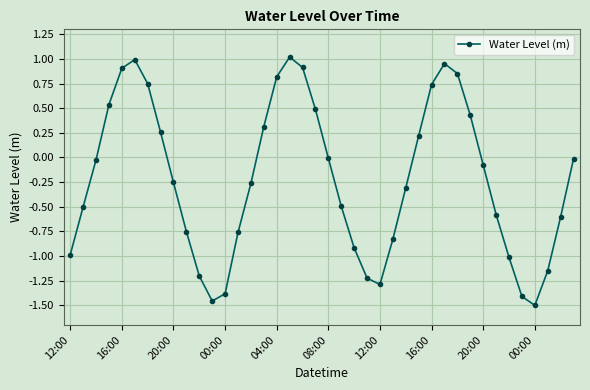

How many points are higher than both their immediate neighbors (excluding endpoints)?

3